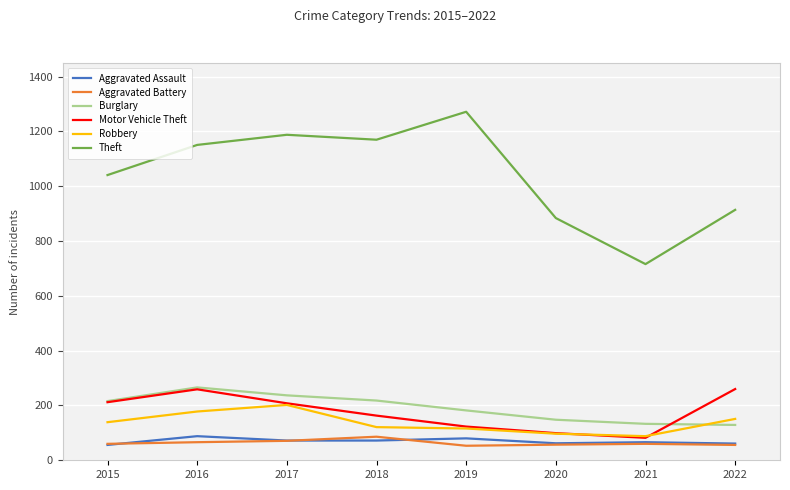

What is the average value of the Theft series?

1042